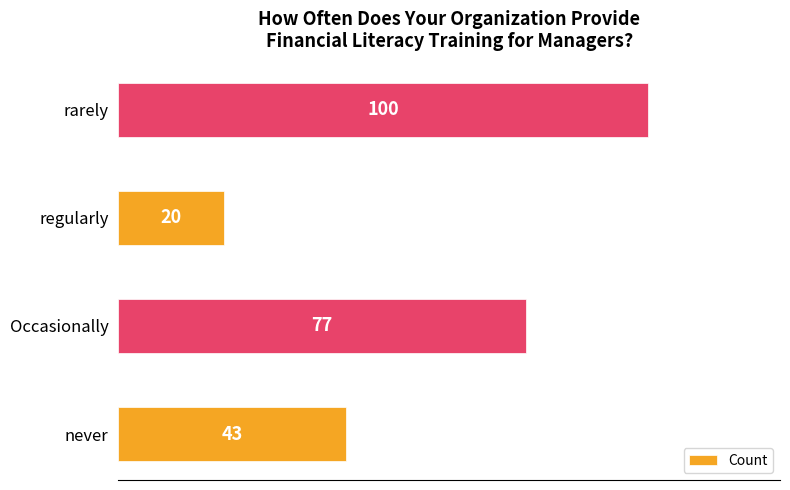

What is the sum of all values?

240